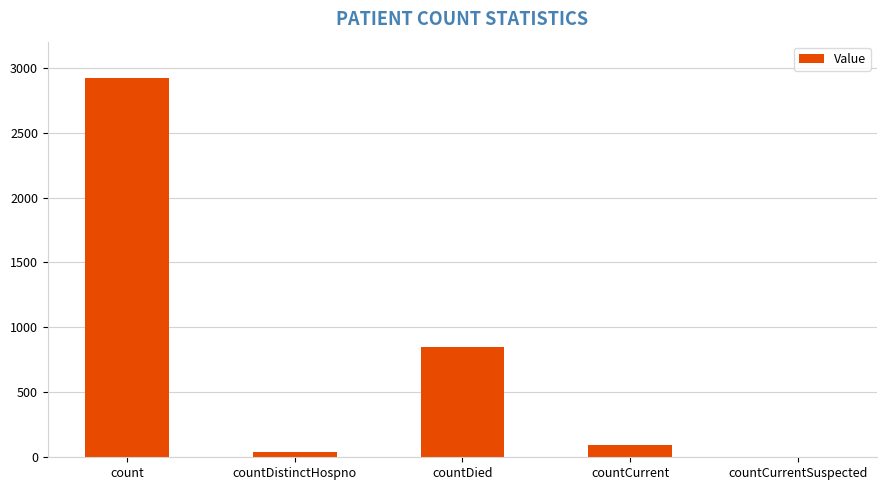

What value does the data have at countCurrent?

98